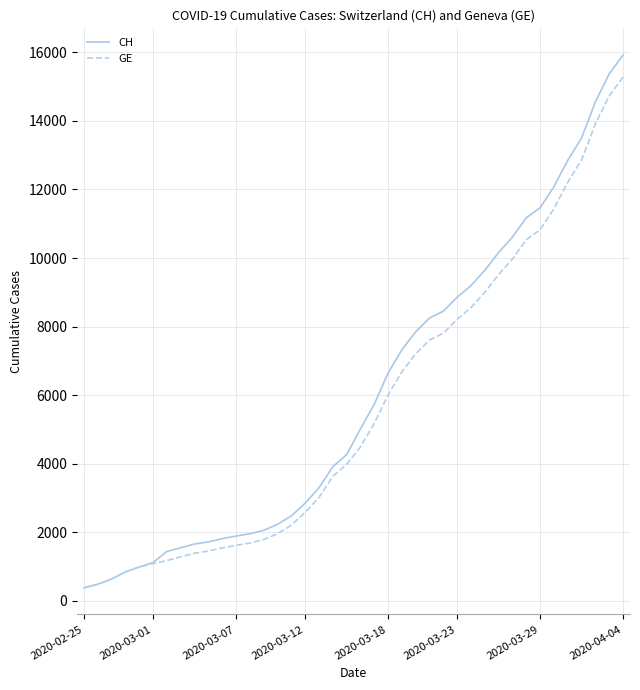

Which series has the widest spread of values?

CH